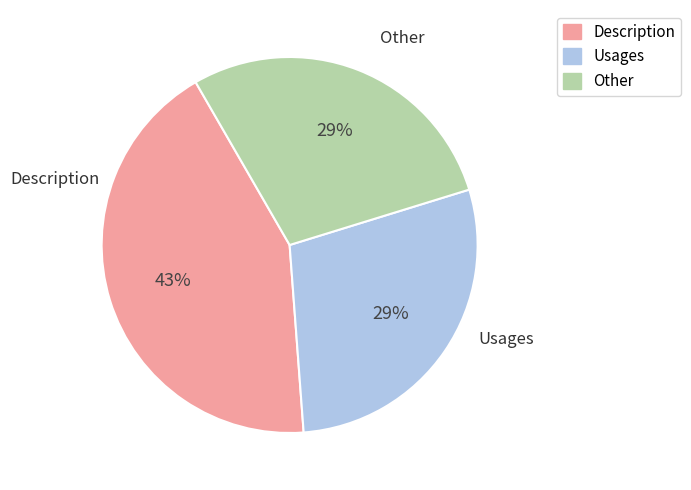

Count the number of slices in the pie.

3